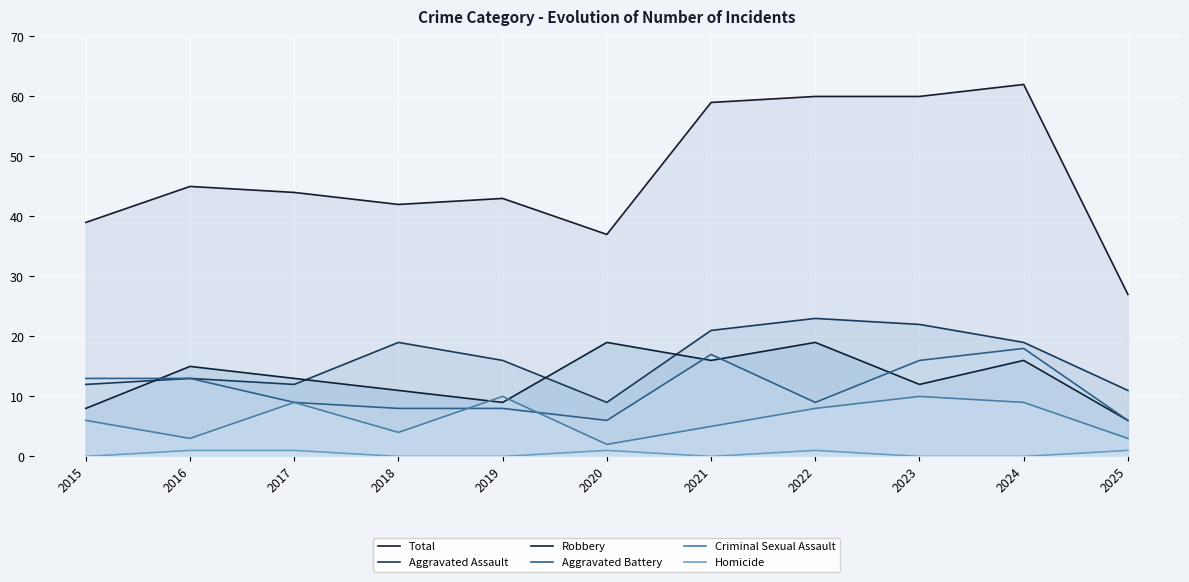

The Aggravated Assault series shows 16 at 2019. True or false?

True